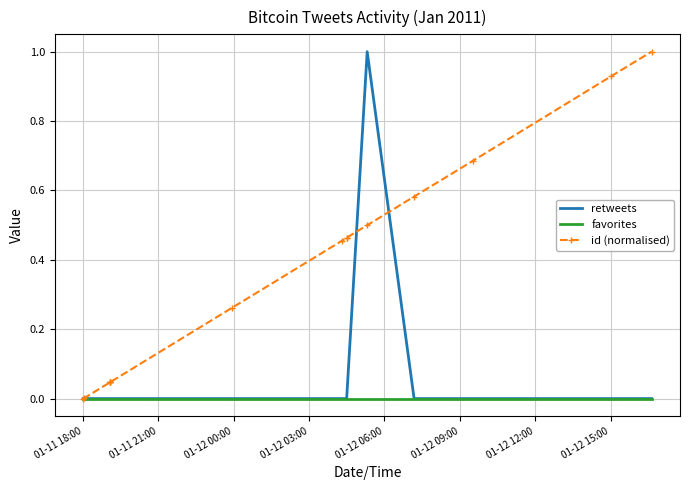

In retweets, how many points are higher than both neighbors (excluding endpoints)?

1